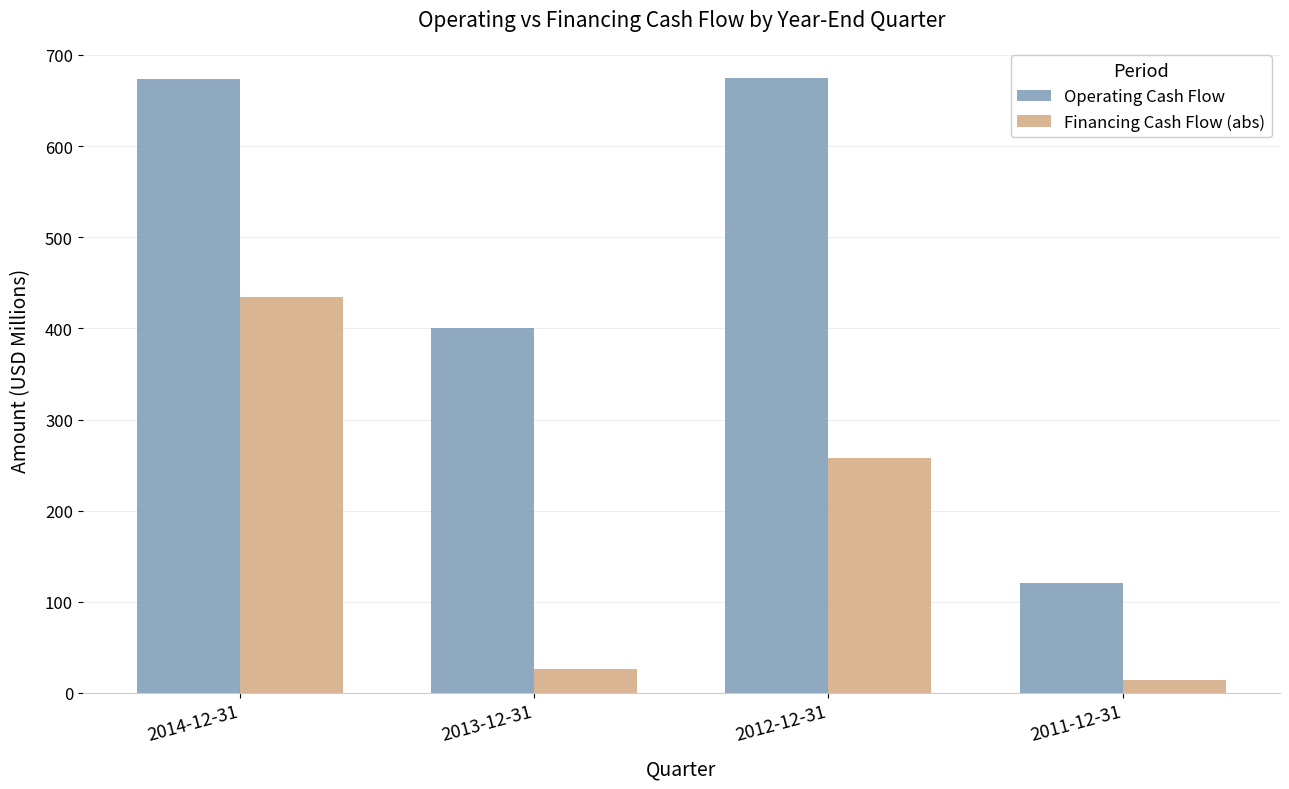

What is the sum of all Financing Cash Flow (abs) values?

733.1